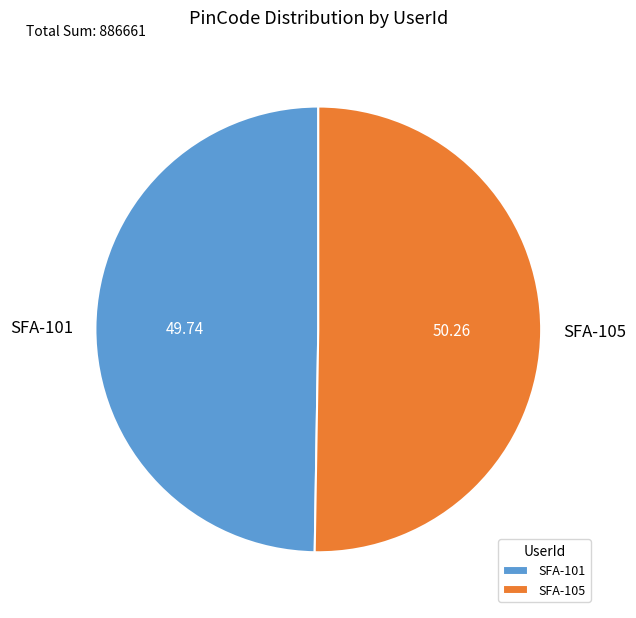

What is the ratio of the value at SFA-101 to the value at SFA-105?

1.0